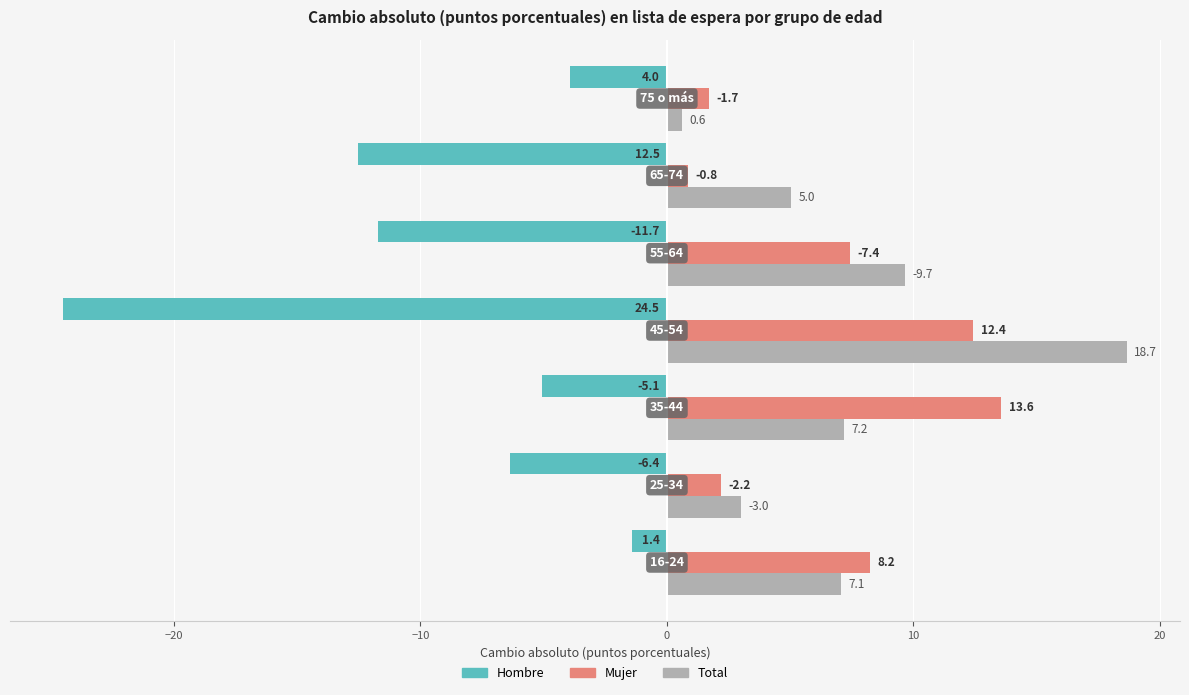

What is the greatest value displayed?

18.7